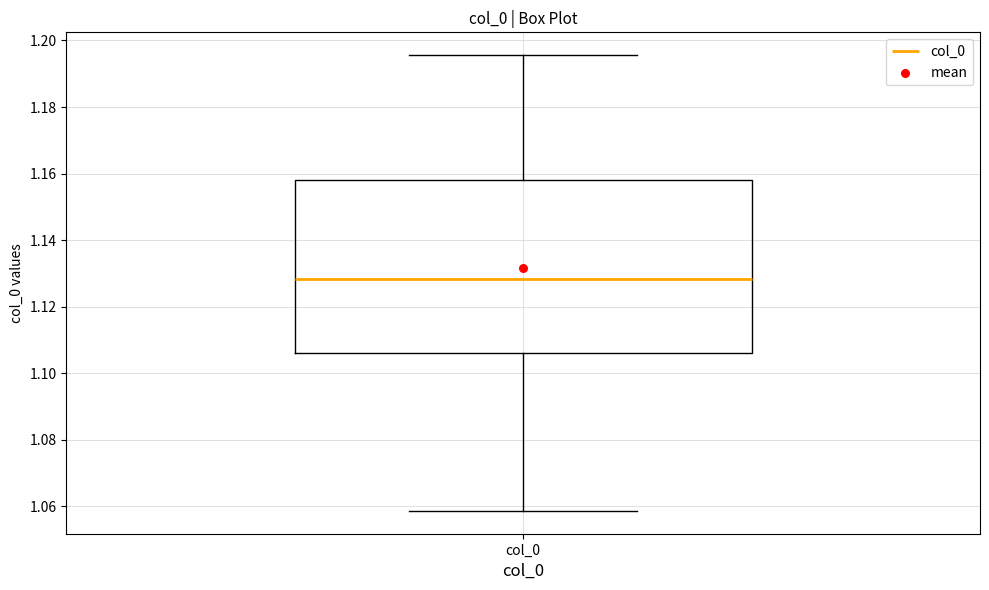

Where is the upper edge of the box for col_0 on the y-axis? The values are not printed on the chart, so give them approximately, as read against the axis.

1.158